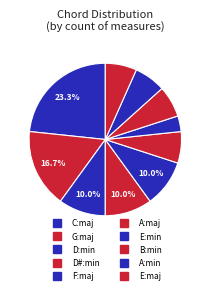

How many segments does this pie chart have?

10